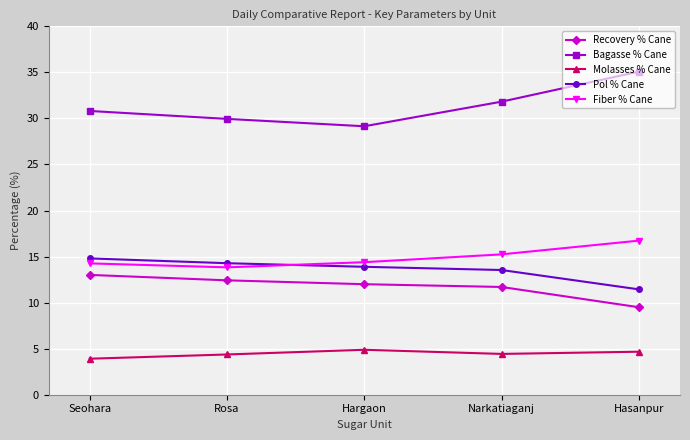

What is the value of the Bagasse % Cane point at the 1st from the left?

30.8